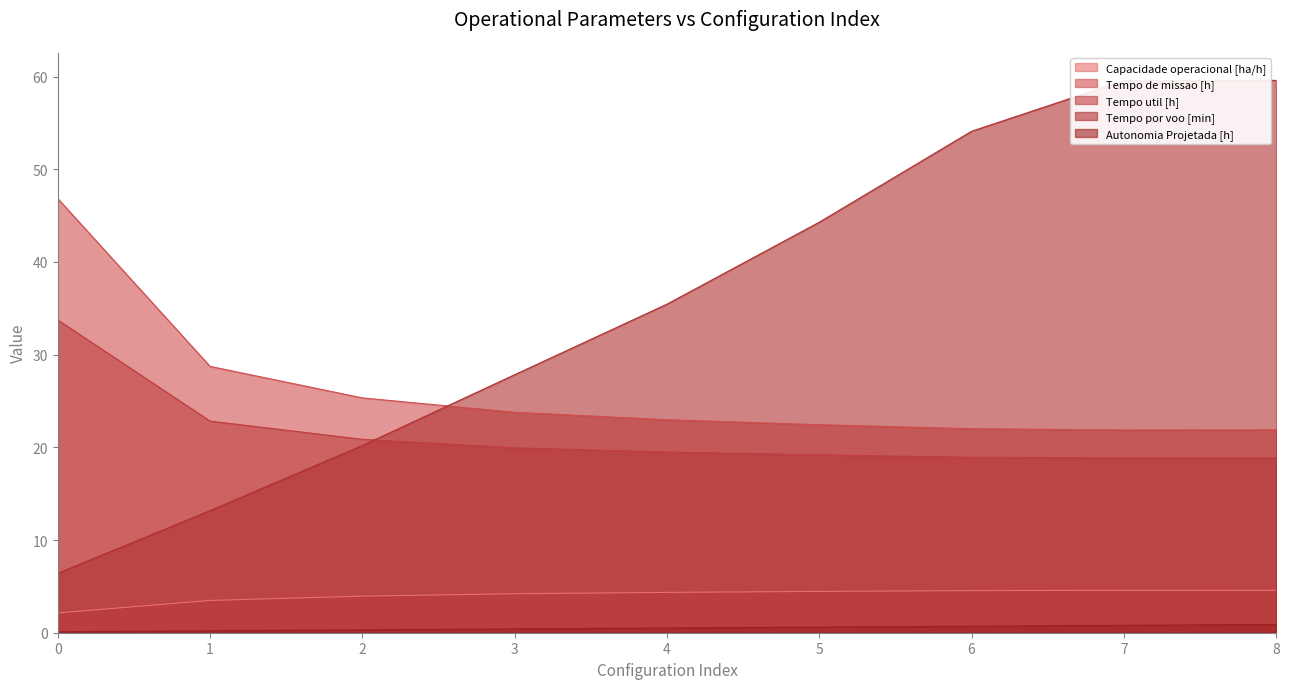

What is the difference between the maximum and minimum values in the Tempo util [h] series?

14.9